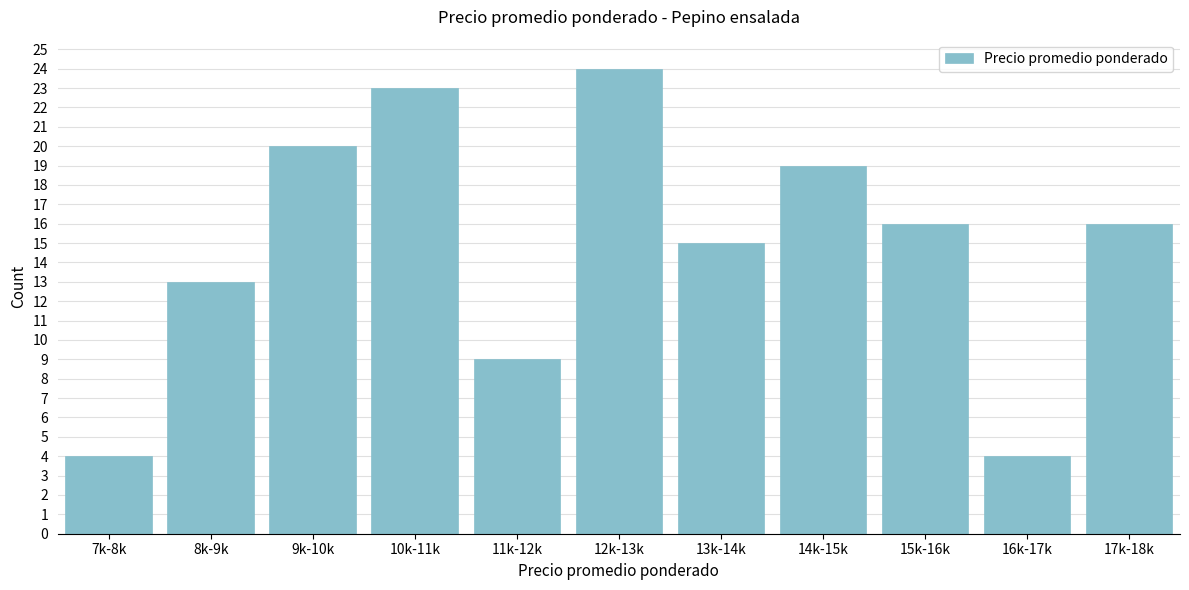

Reading left to right, list all the values displayed in this chart.

4	13	20	23	9	24	15	19	16	4	16